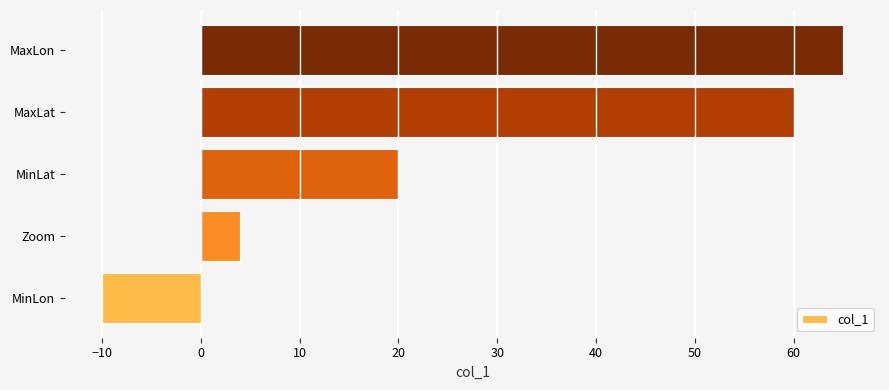

The value at MinLat is 13. True or false?

False